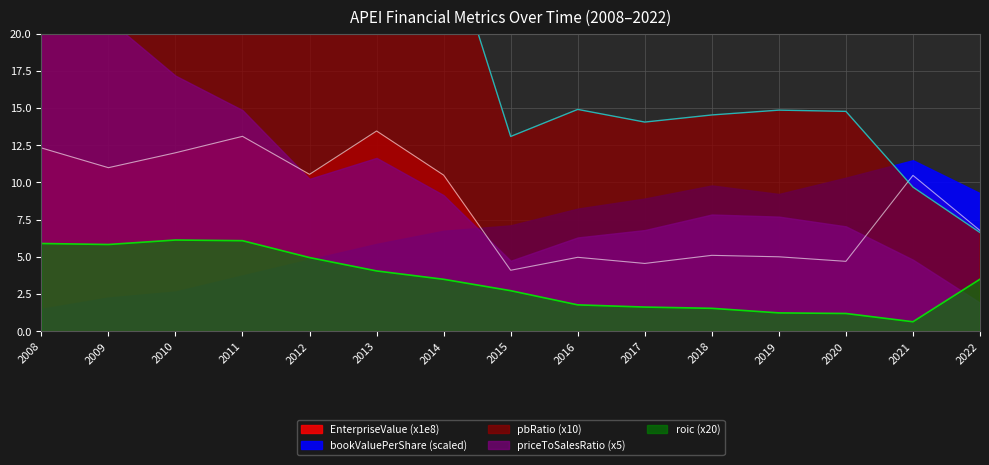

Which series has the largest total across all categories?

priceToSalesRatio